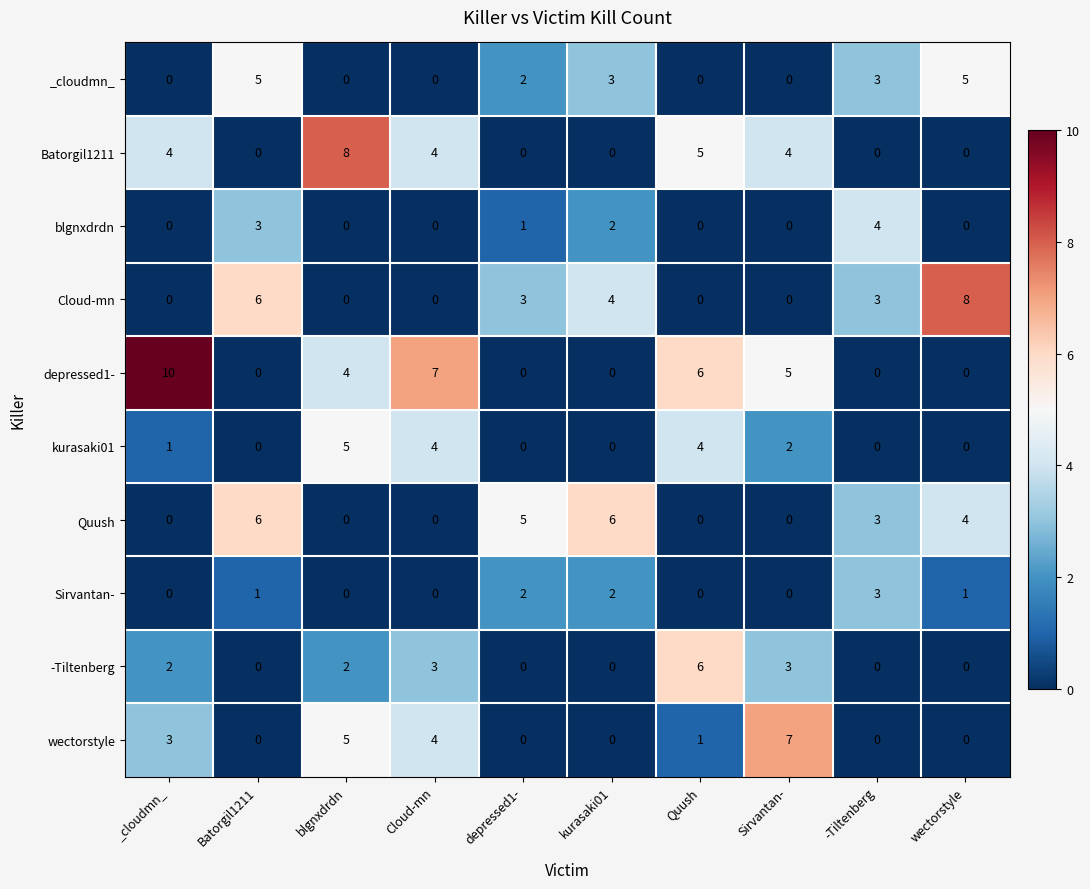

What is the maximum value for Quush?

6